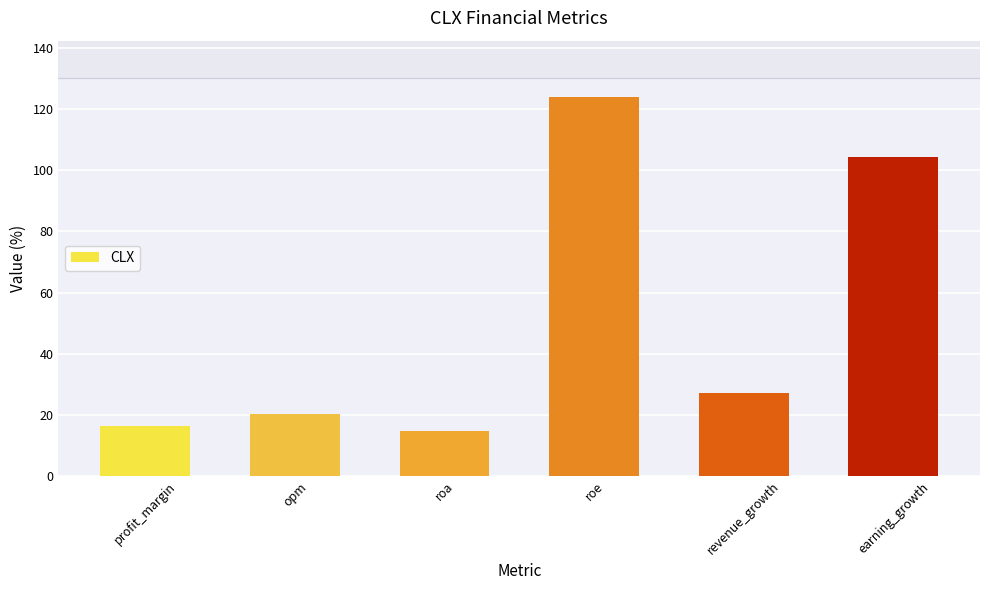

What is the value of the 2nd bar from the left?

20.2